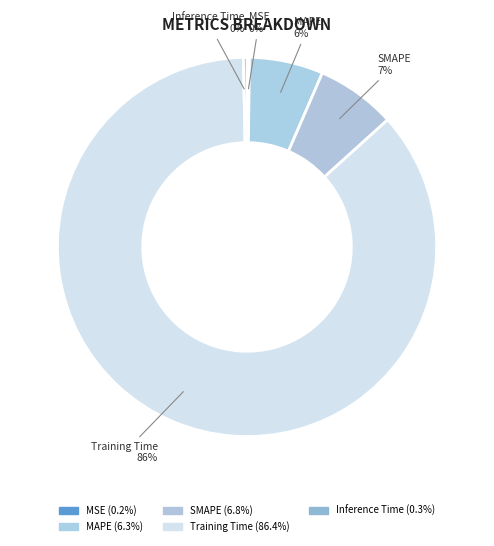

Is there any slice that represents more than half of the pie?

Yes